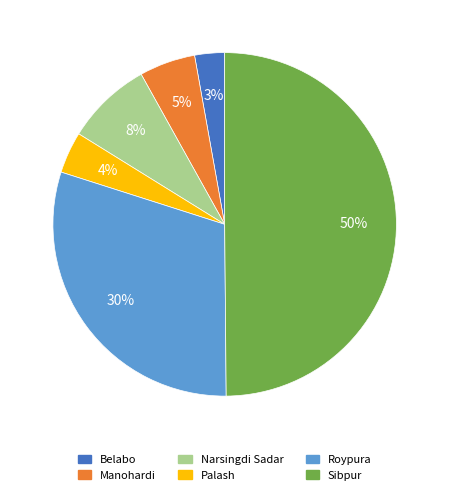

Count the number of slices in the pie.

6